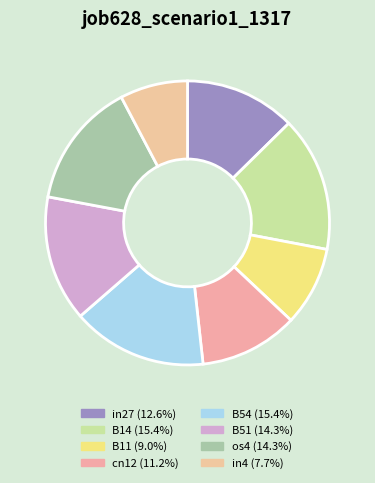

Which category has the smallest portion of the pie?

in4